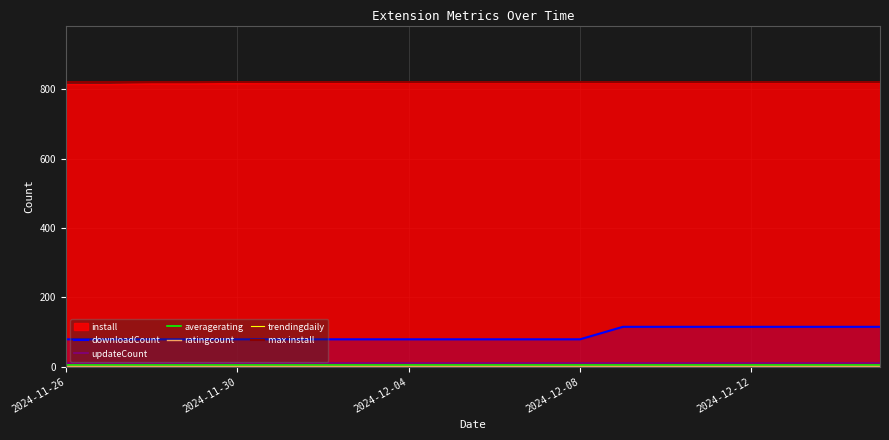

What is the sum of all averagerating values?

100